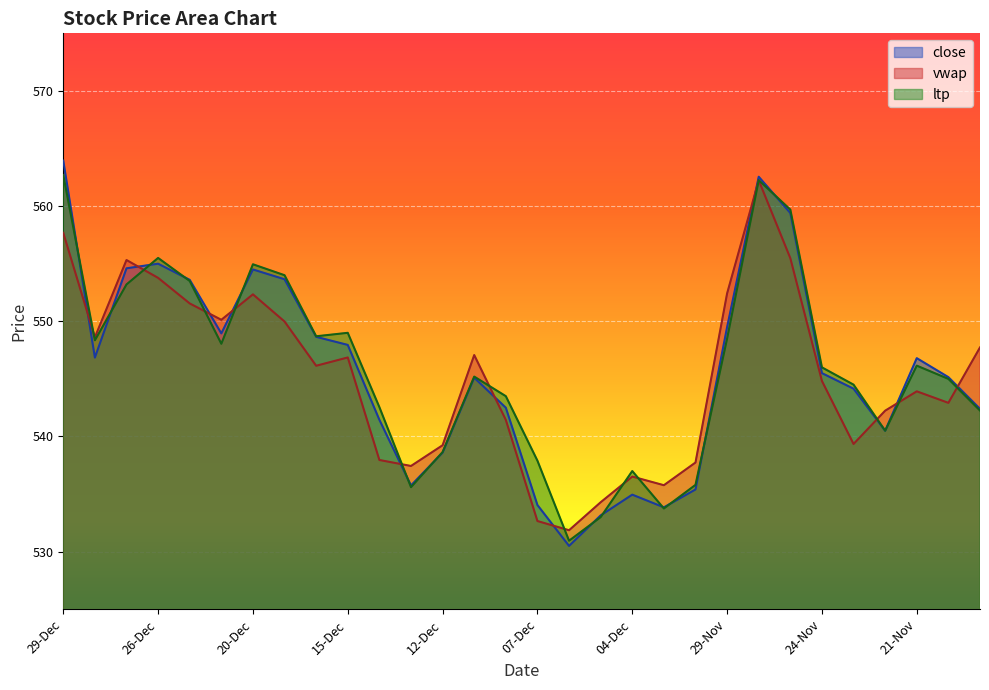

Reading left to right, what are all the values shown in this chart?

close: 29-Dec=564.0	28-Dec=546.9	27-Dec=554.6	26-Dec=555.0	22-Dec=553.6	21-Dec=549.0	20-Dec=554.5	19-Dec=553.6	18-Dec=548.6	15-Dec=548.0	14-Dec=541.5	13-Dec=535.8	12-Dec=538.6	11-Dec=545.1	08-Dec=542.5	07-Dec=534.0	06-Dec=530.5	05-Dec=533.1	04-Dec=535.0	01-Dec=533.9	30-Nov=535.4	29-Nov=549.5	28-Nov=562.5	27-Nov=559.4	24-Nov=545.5	23-Nov=544.1	22-Nov=540.5	21-Nov=546.8	20-Nov=545.1	17-Nov=542.4
vwap: 29-Dec=557.7	28-Dec=548.6	27-Dec=555.3	26-Dec=553.8	22-Dec=551.5	21-Dec=550.1	20-Dec=552.3	19-Dec=550.0	18-Dec=546.1	15-Dec=546.9	14-Dec=538.0	13-Dec=537.4	12-Dec=539.2	11-Dec=547.1	08-Dec=541.4	07-Dec=532.7	06-Dec=531.9	05-Dec=534.3	04-Dec=536.5	01-Dec=535.8	30-Nov=537.7	29-Nov=552.4	28-Nov=562.2	27-Nov=555.5	24-Nov=544.8	23-Nov=539.4	22-Nov=542.2	21-Nov=543.9	20-Nov=542.9	17-Nov=547.7
ltp: 29-Dec=562.7	28-Dec=548.4	27-Dec=553.2	26-Dec=555.5	22-Dec=553.5	21-Dec=548.0	20-Dec=555.0	19-Dec=554.0	18-Dec=548.7	15-Dec=549.0	14-Dec=542.5	13-Dec=535.6	12-Dec=538.6	11-Dec=545.2	08-Dec=543.5	07-Dec=537.9	06-Dec=531.0	05-Dec=533.0	04-Dec=537.0	01-Dec=533.8	30-Nov=535.8	29-Nov=548.5	28-Nov=562.2	27-Nov=559.7	24-Nov=546.0	23-Nov=544.5	22-Nov=540.5	21-Nov=546.1	20-Nov=545.0	17-Nov=542.2